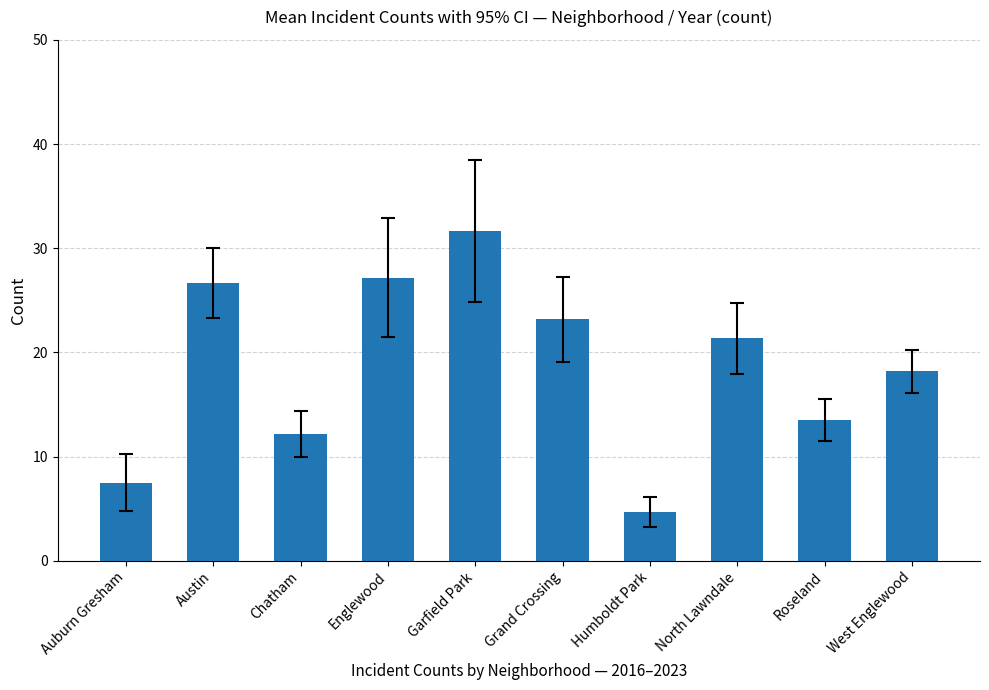

What is the change in value from Englewood to Grand Crossing?

-4.0